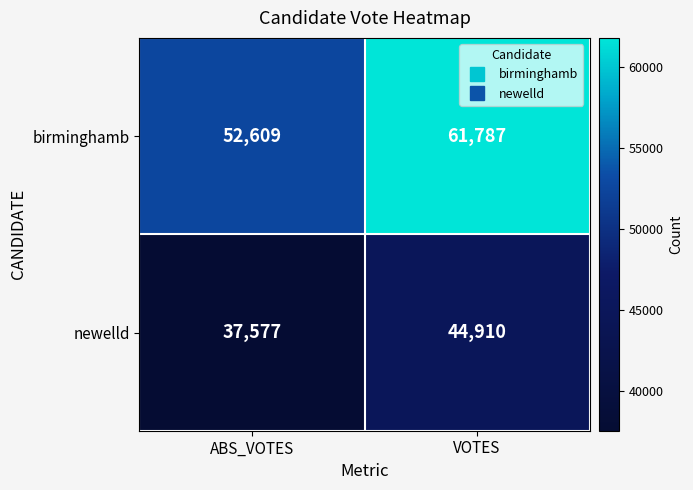

The value of newelld at ABS_VOTES is 14789. True or false?

False